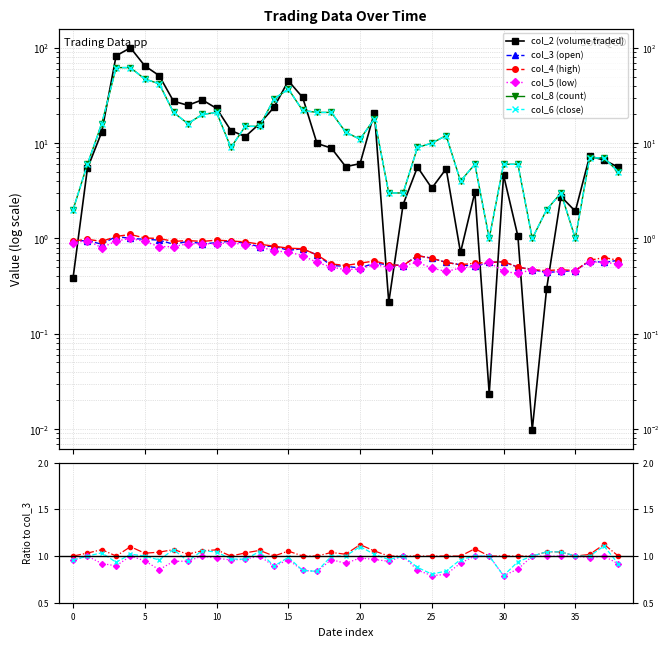

What is the label of the 38th point from the left?

37